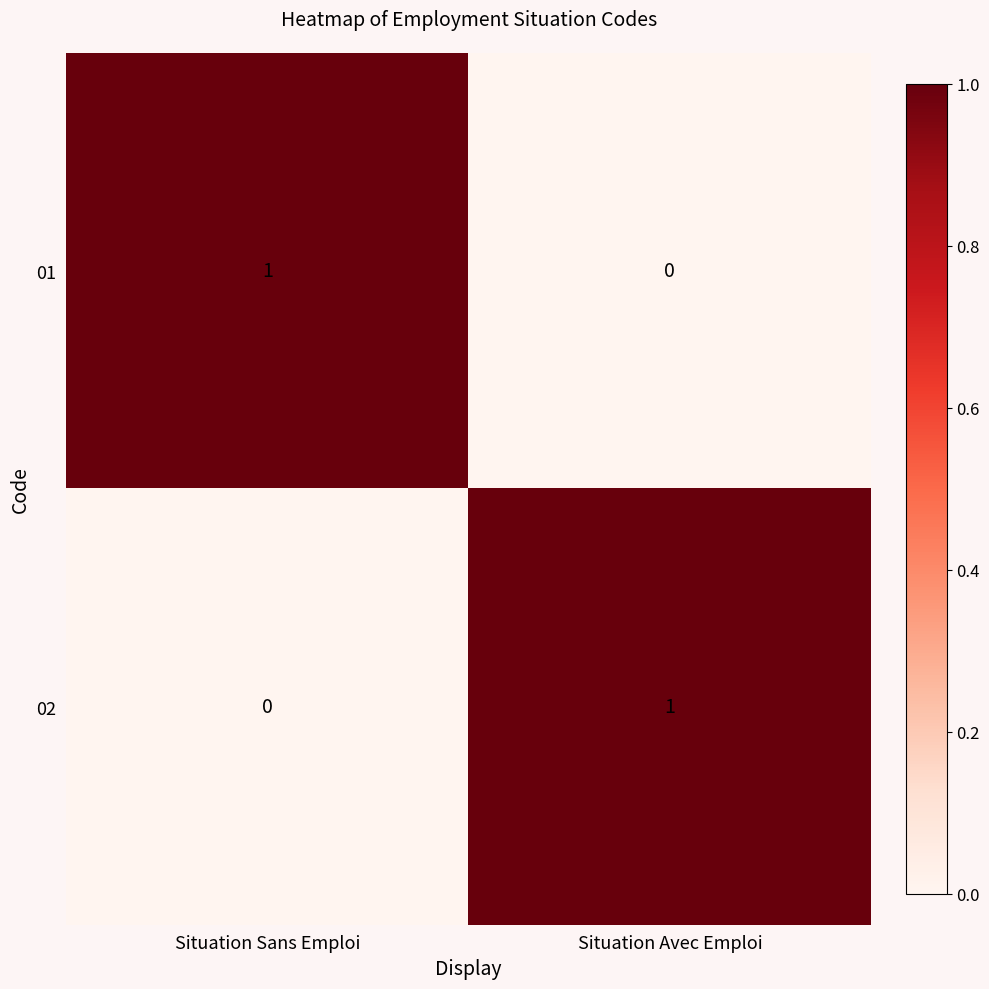

The value of 01 at Situation Avec Emploi is 0. True or false?

True